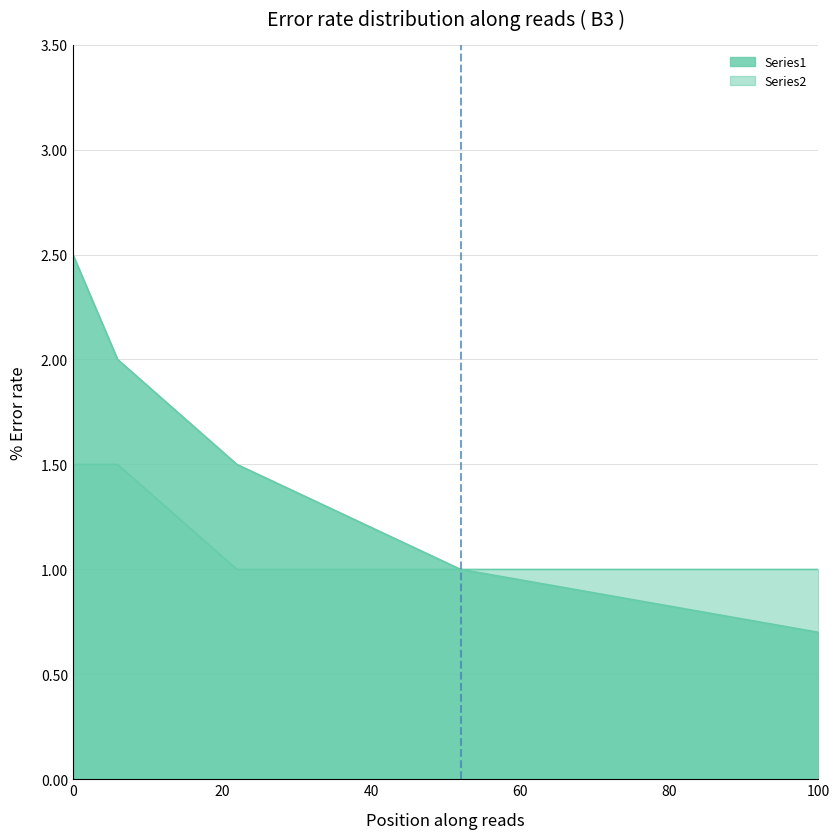

Is it true that Series2 equals 2.6 at 0?

False